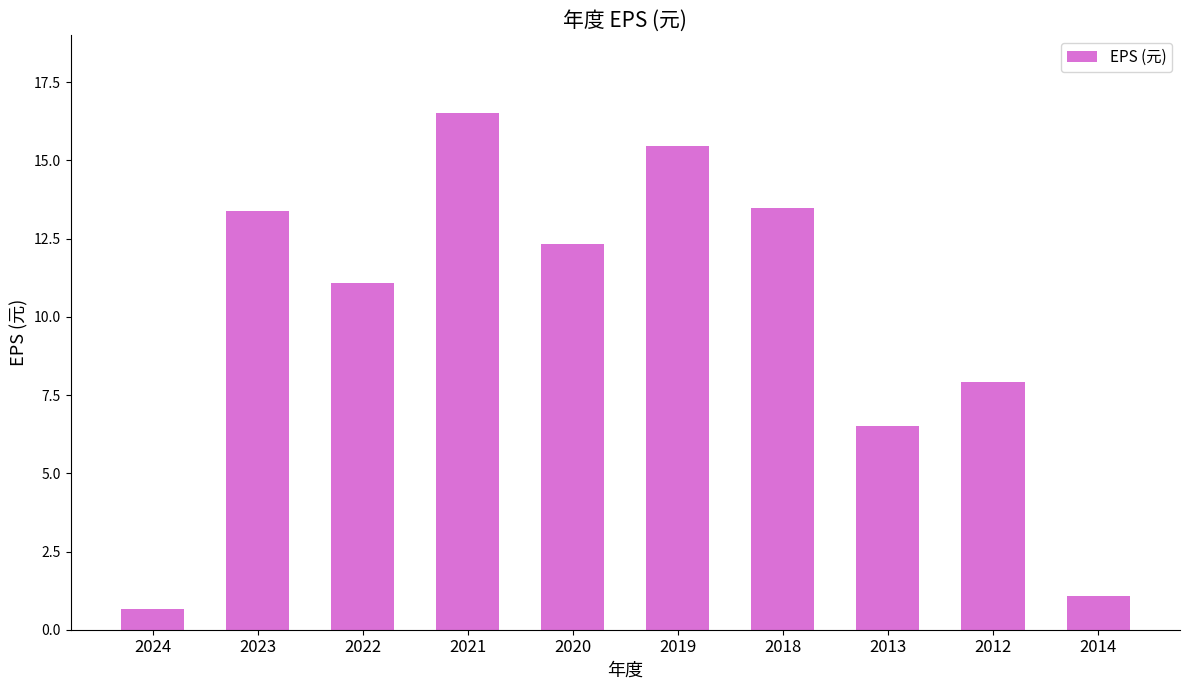

What is the sum of the values at 2014 and 2018?

14.6